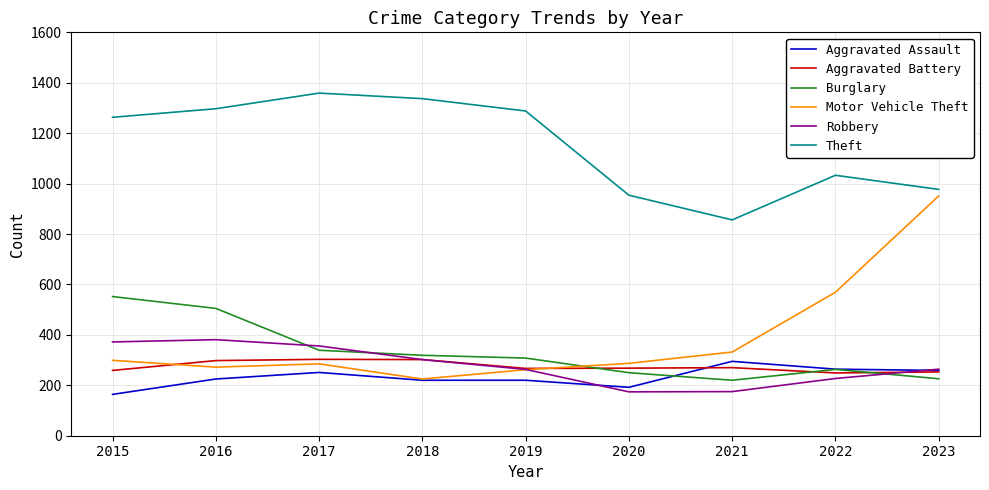

What value does the Robbery series have at 2018, to the nearest 50?

300